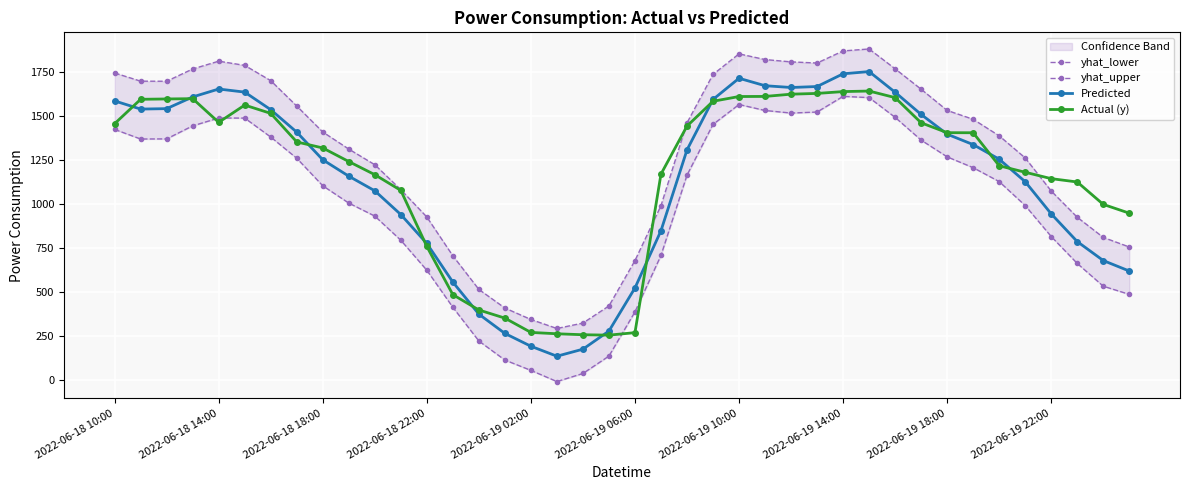

What is the greatest value displayed?

1883.1